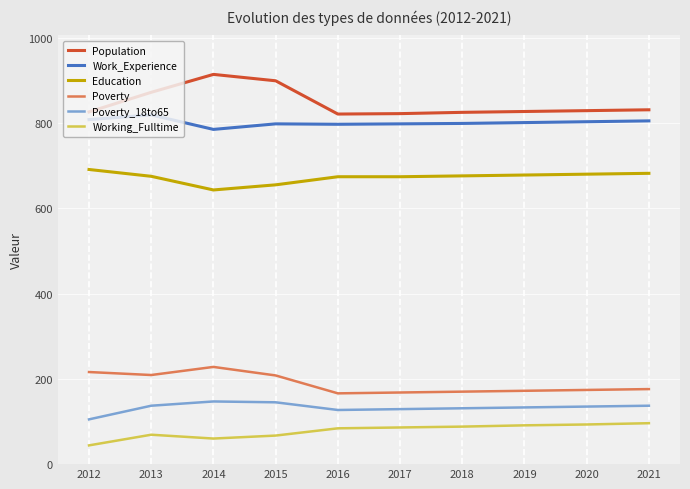

What is the minimum value for Working_Fulltime?

44